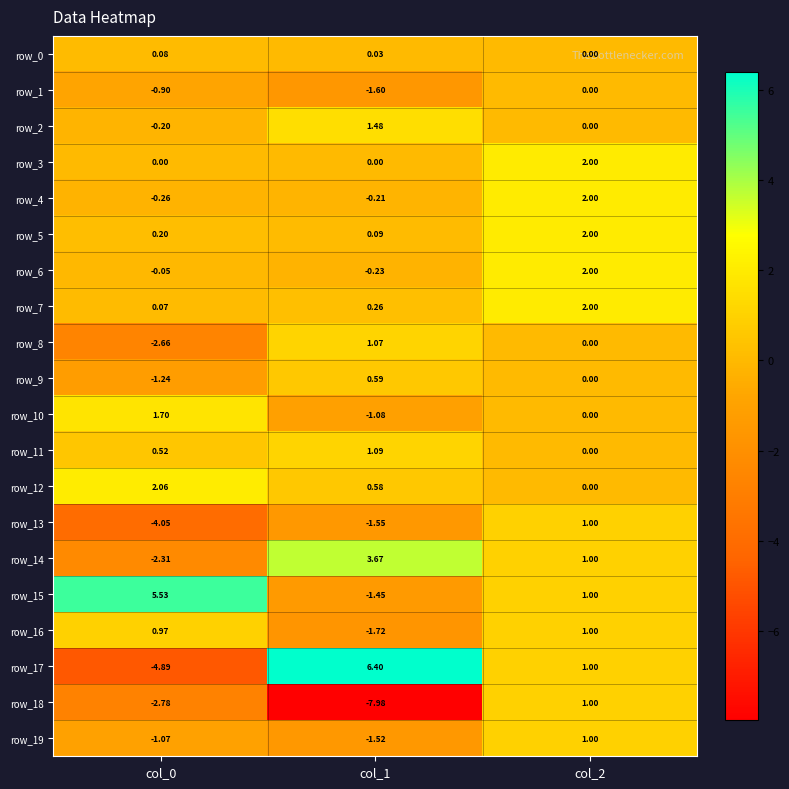

Where does the row_18 series first go above -2?

col_2